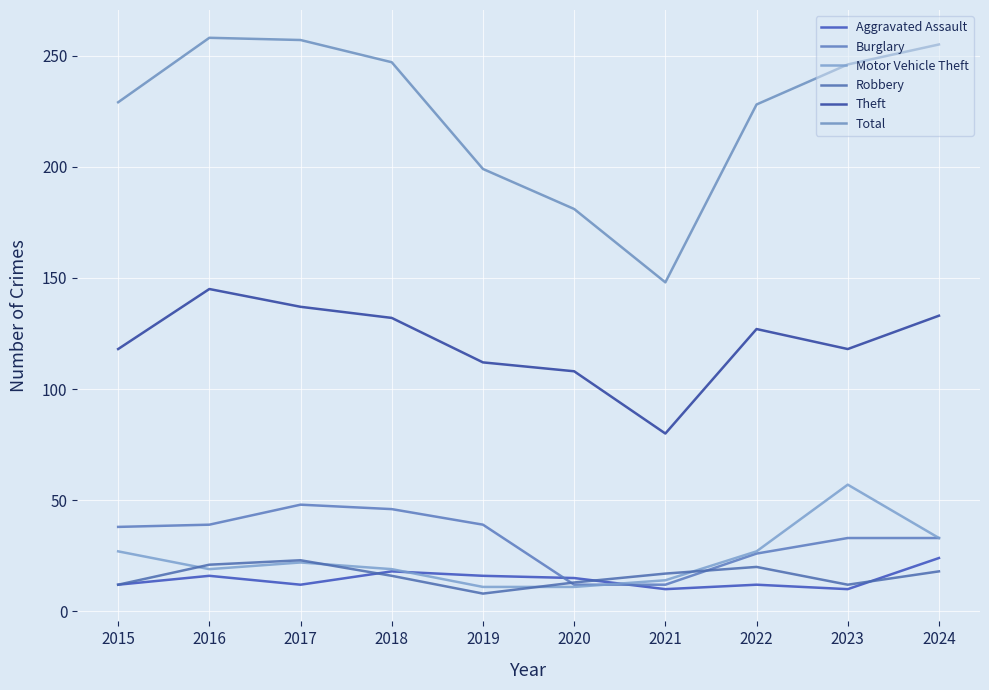

What is the highest value of the Motor Vehicle Theft series?

57